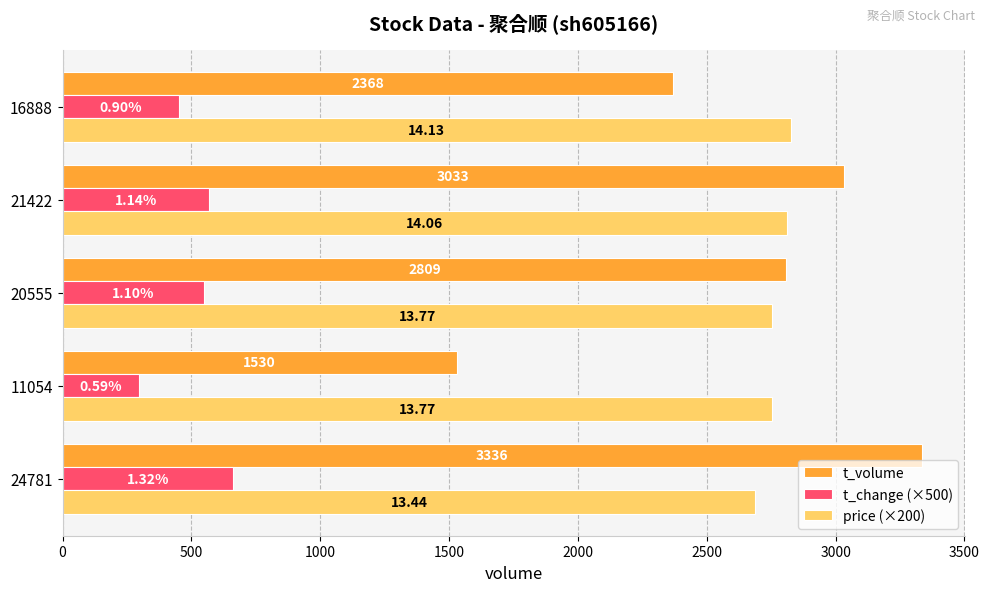

How many t_volume values are between 2368 and 3033?

3